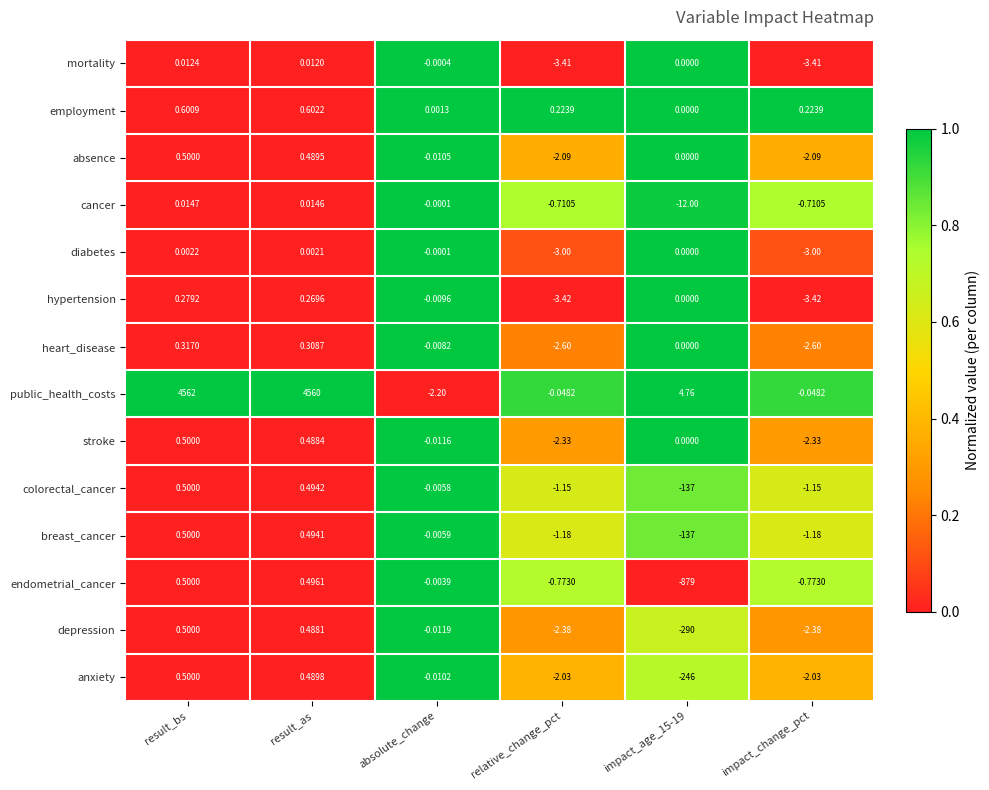

Which series has the largest total across all categories?

public_health_costs